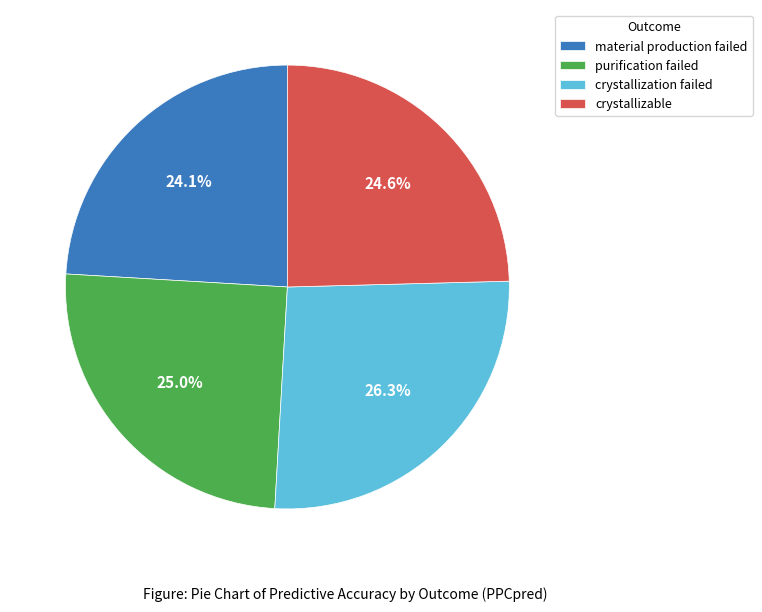

Between material production failed and purification failed, which is larger?

purification failed